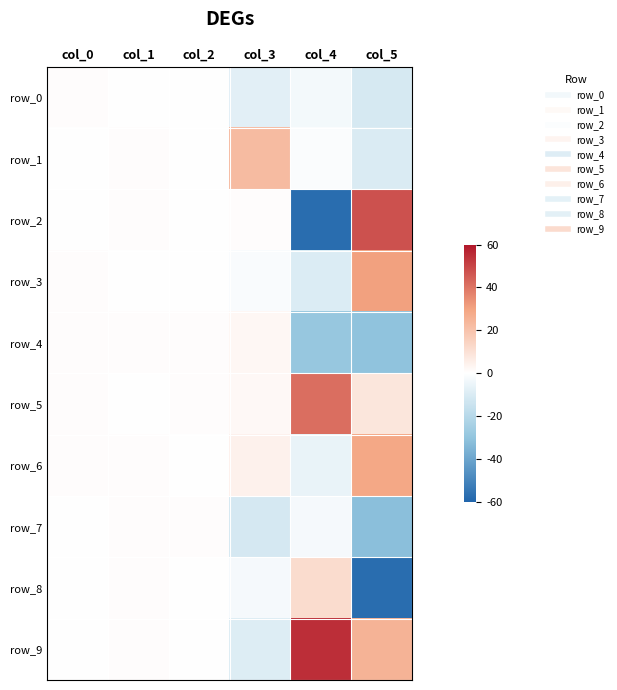

Is it true that row_3 equals -0.7 at col_3?

False